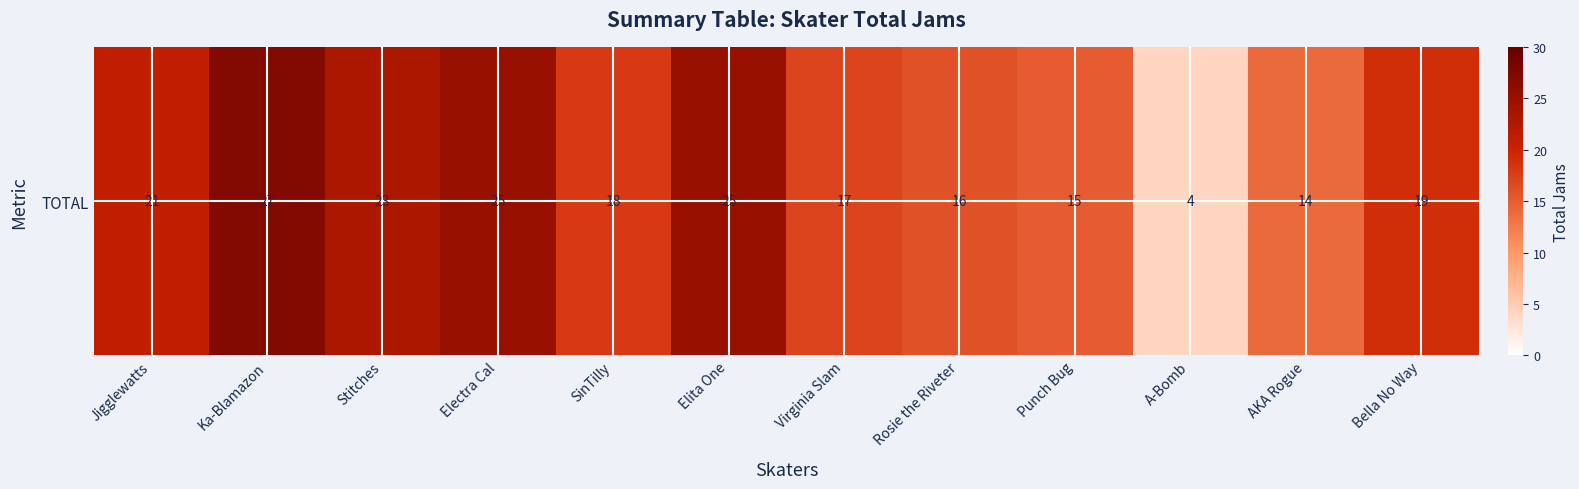

Reading right to left, list all the values displayed in this chart.

19	14	4	15	16	17	25	18	25	23	27	21